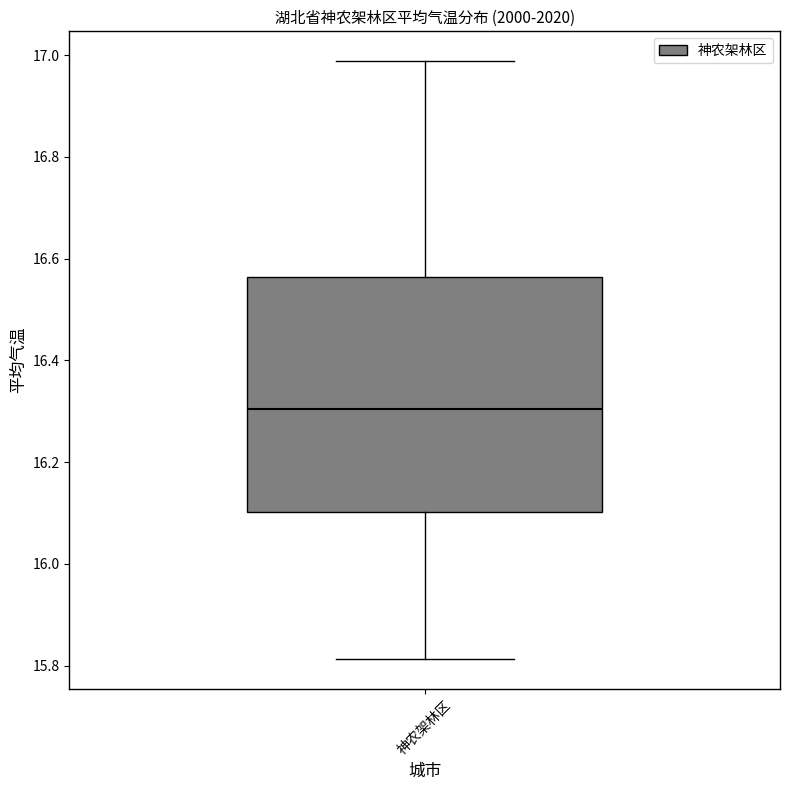

Transcribe this box plot: give where the median line is, the range the box spans, and where the two whiskers end, as read against the y-axis. The values are not printed on the chart, so give them approximately, as read against the axis.

median 16.30, box 16.10 to 16.56, whiskers 15.82 to 16.98